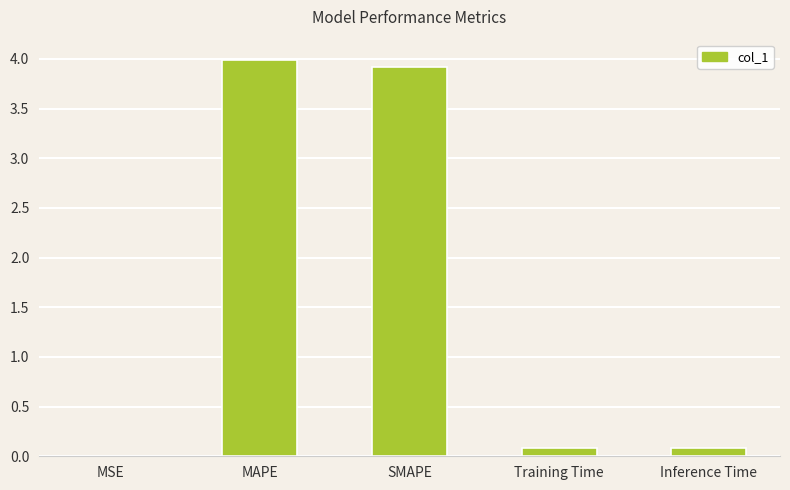

Does the chart contain stacked bars?

No